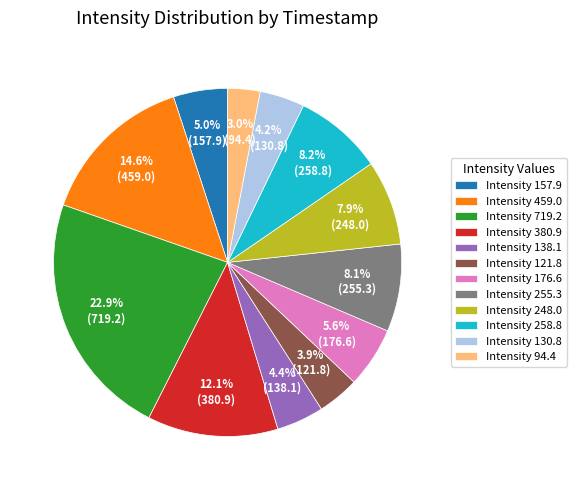

Does any single category account for the majority?

No